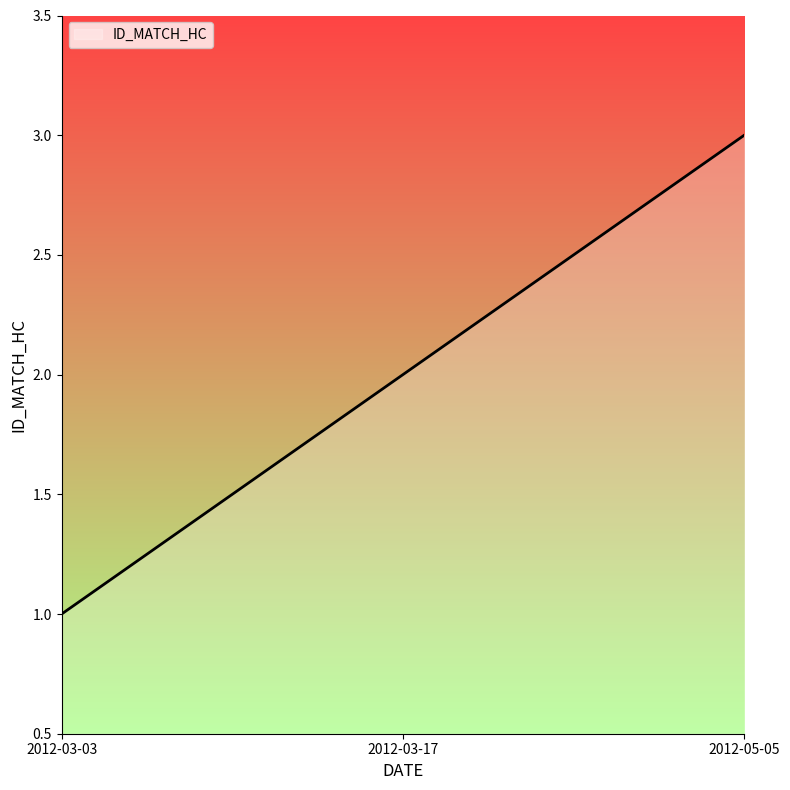

The chart shows a value of 3 at 2012-03-17. True or false?

False